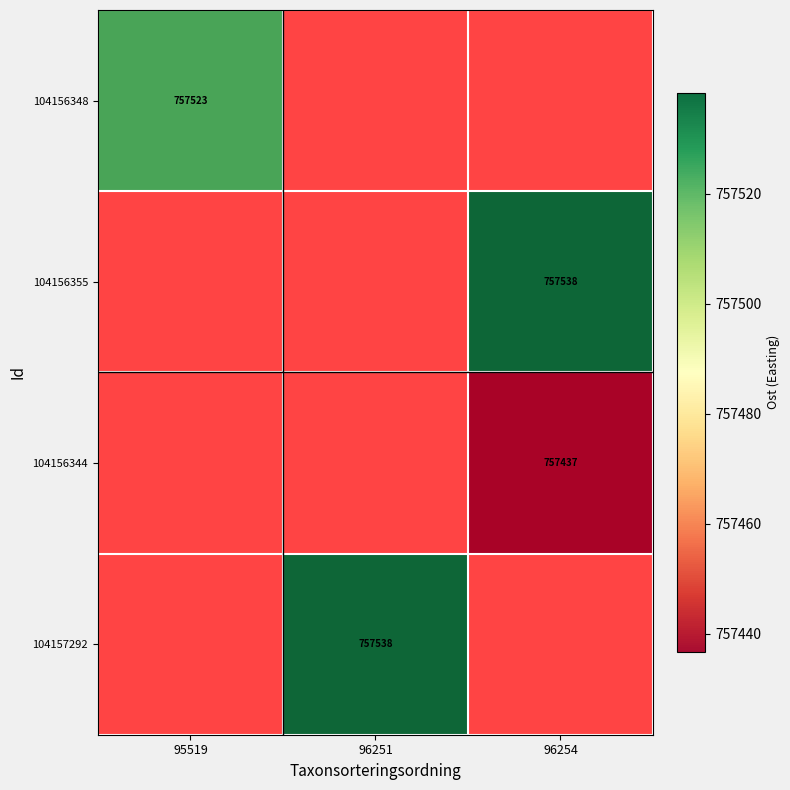

Which category has the highest value in the 104156348 series?

95519